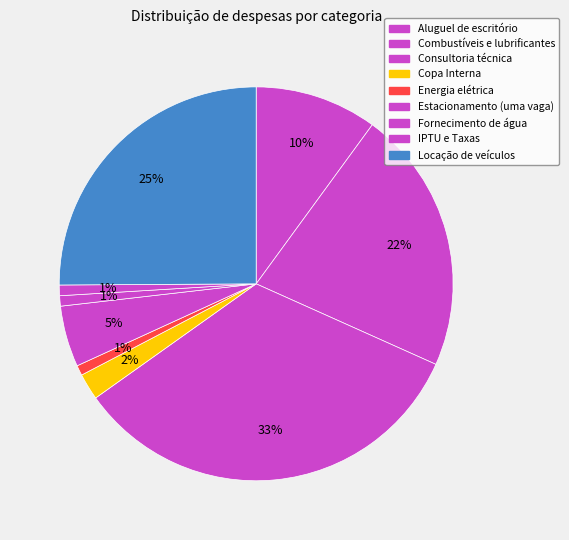

Combined, do Copa Interna and Fornecimento de água account for over 50%?

No